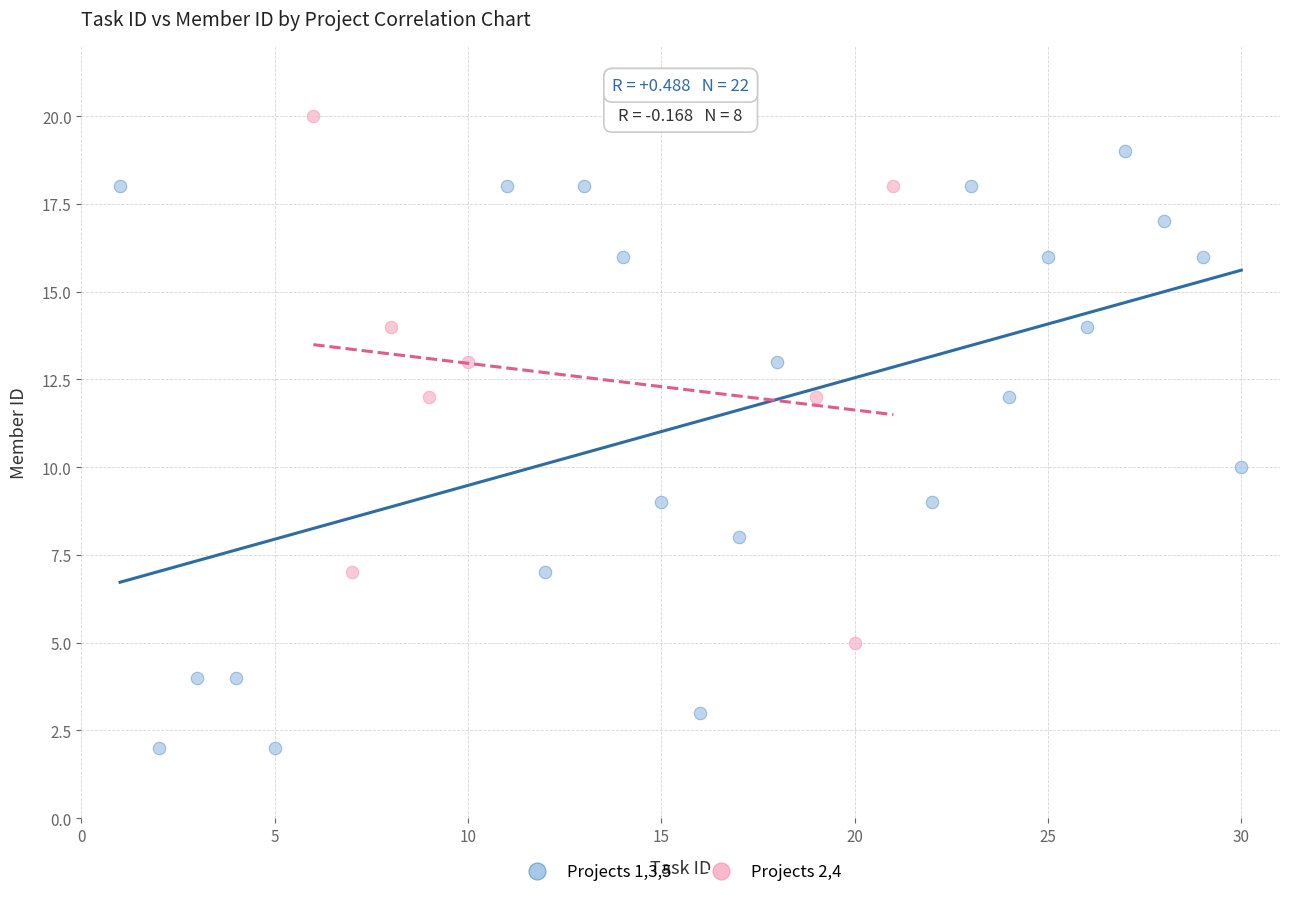

Which series contains the highest Y value?

Projects 2,4